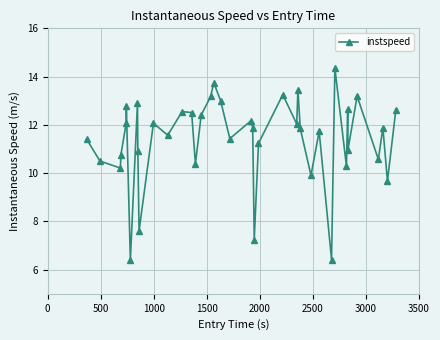

What is the average value?

11.4